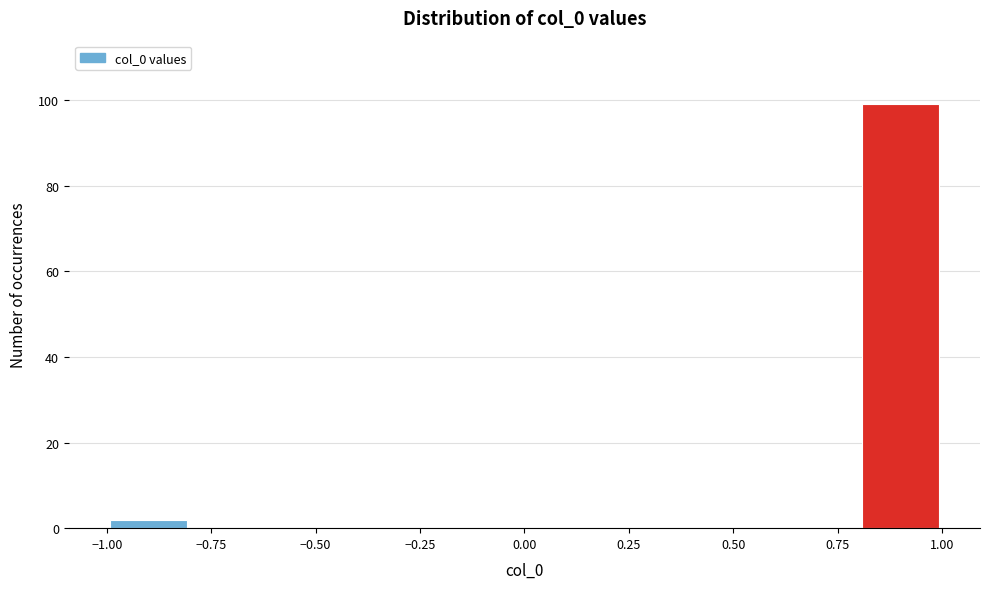

Reading left to right, transcribe this chart: for each bar, give the range it covers on the x-axis and its height. The values are not printed on the chart, so give them approximately, as read against the axis.

-1.0 to -0.8: 2
-0.8 to -0.6: 0
-0.6 to -0.4: 0
-0.4 to -0.2: 0
-0.2 to 0.0: 0
0.0 to 0.2: 0
0.2 to 0.4: 0
0.4 to 0.6: 0
0.6 to 0.8: 0
0.8 to 1.0: 100